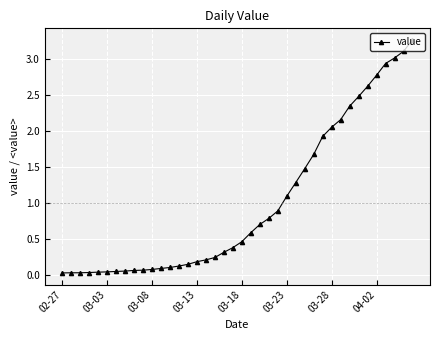

What is the average value?

1.0